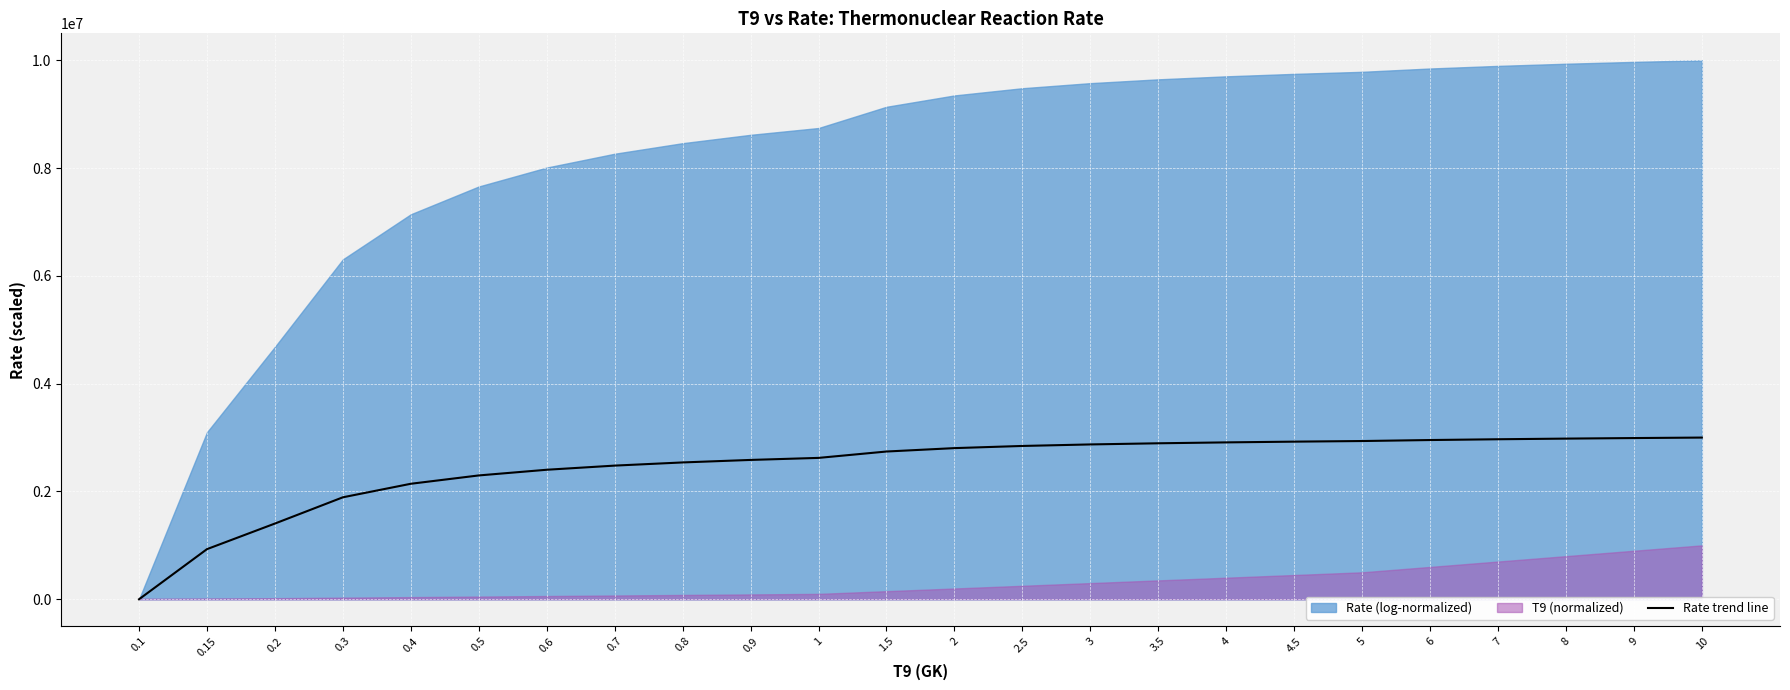

Which label corresponds to the smallest value in the chart?

0.1